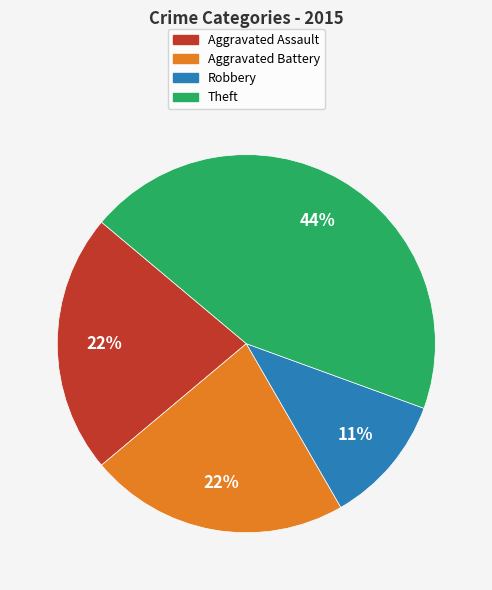

To the nearest percent, what is the average slice percentage?

25%